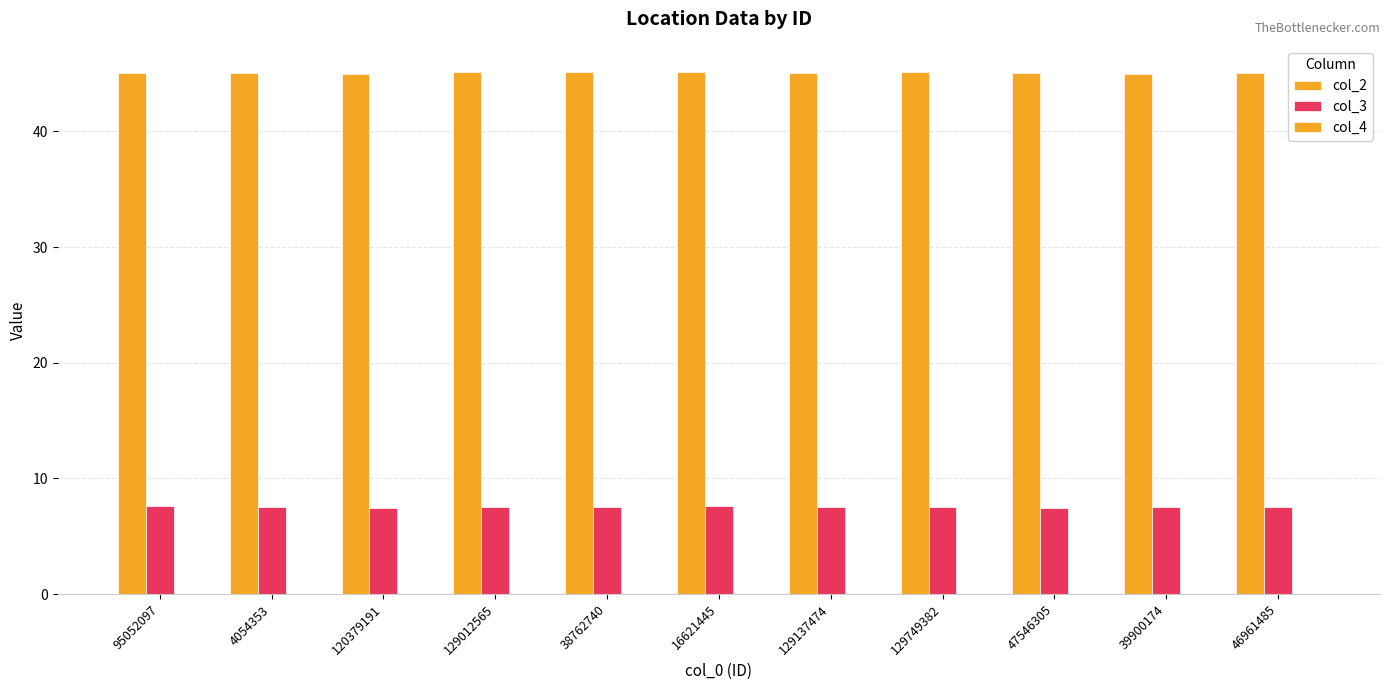

Reading left to right, extract all data points from this chart.

col_2: 45.1	45.0	45.0	45.1	45.1	45.1	45.1	45.1	45.1	45.0	45.0
col_3: 7.6	7.5	7.5	7.5	7.5	7.6	7.5	7.5	7.5	7.5	7.5
col_4: 0.0	0.0	0.0	0.0	0.0	0.0	0.0	0.0	0.0	0.0	0.0